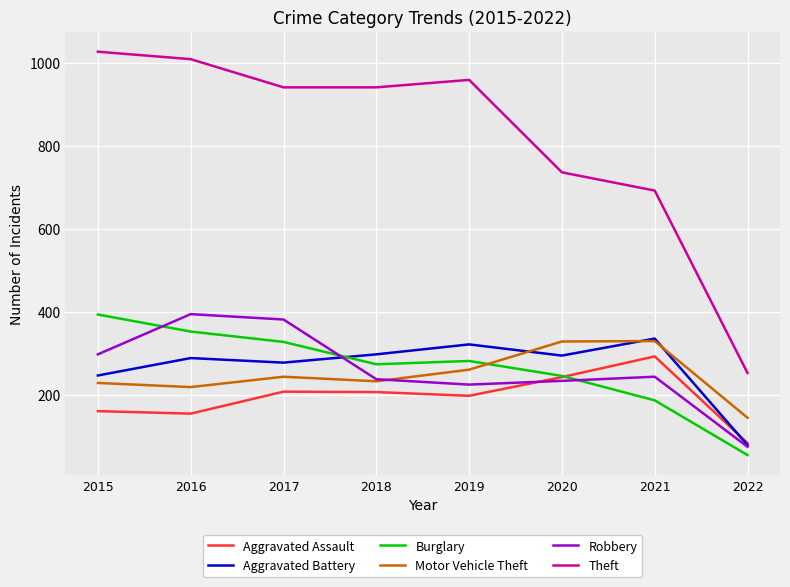

How many times do Motor Vehicle Theft and Robbery cross each other?

1